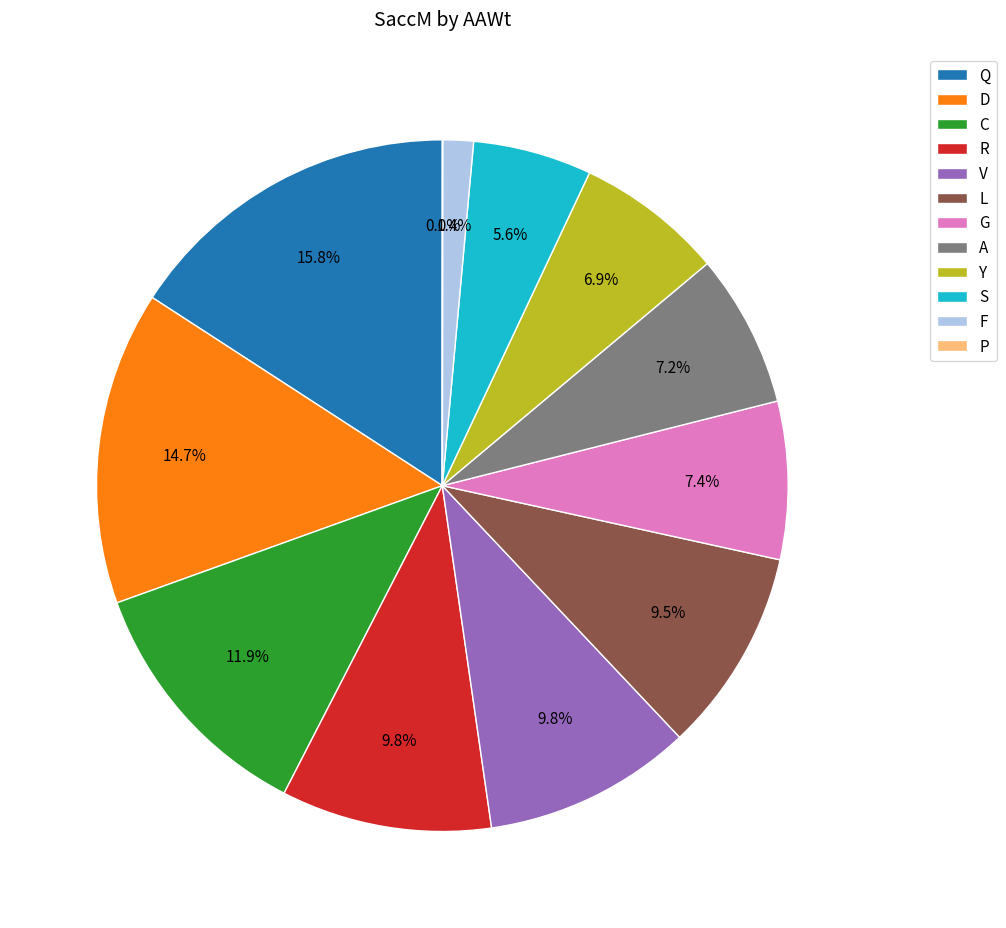

True or false: L accounts for 1% of the total.

False